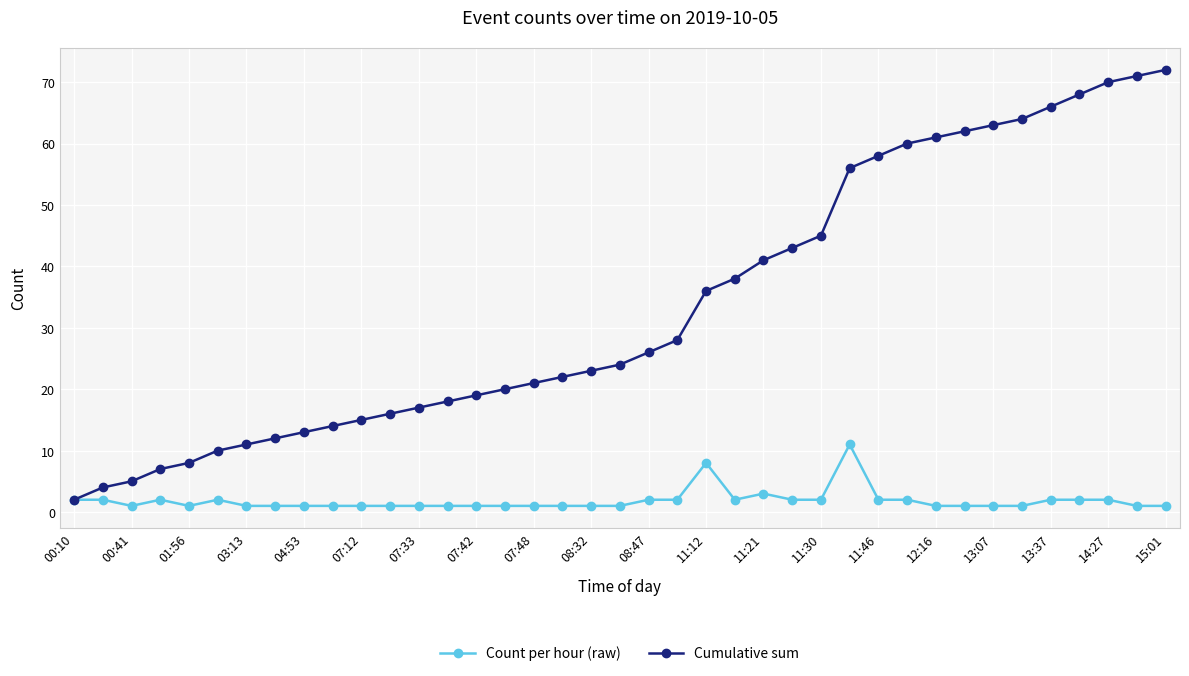

True or false: Cumulative sum has more than 2 points higher than both neighbors.

False